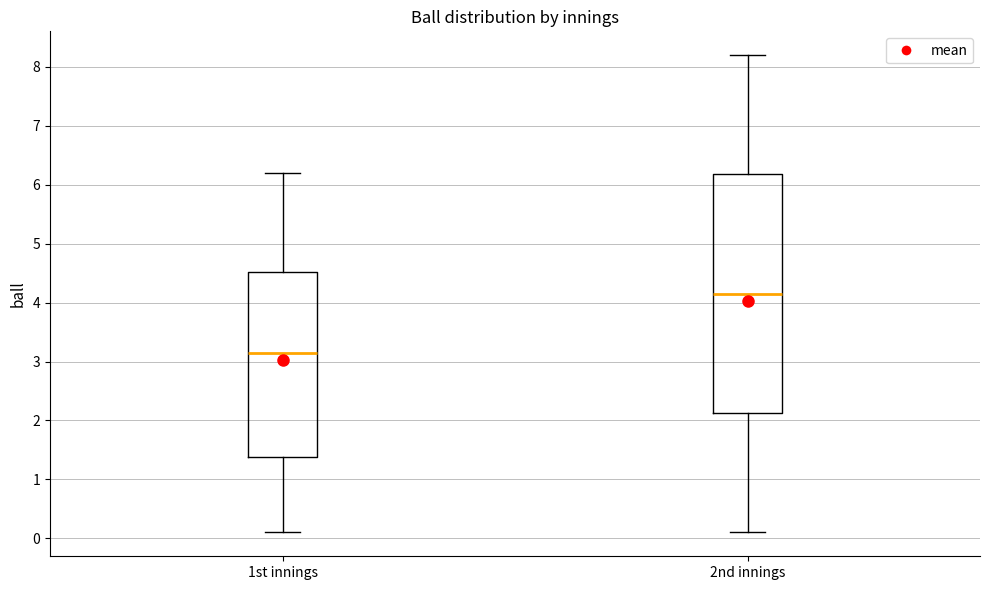

Where does the upper whisker of the box for 1st innings end on the y-axis? The values are not printed on the chart, so give them approximately, as read against the axis.

6.2